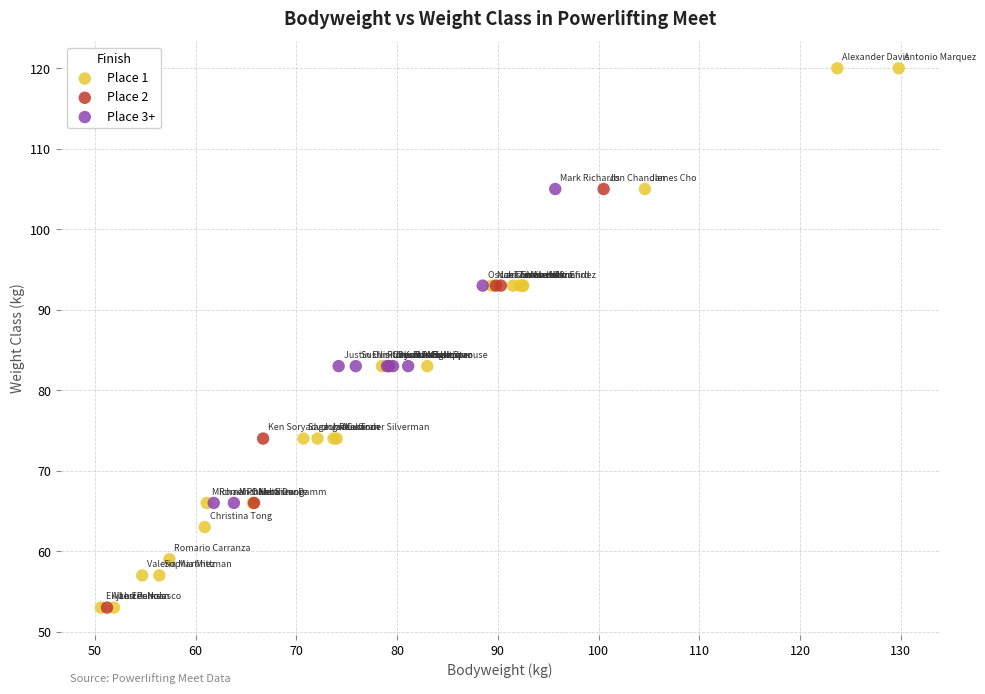

Which series has the widest spread of Y values?

Place 1